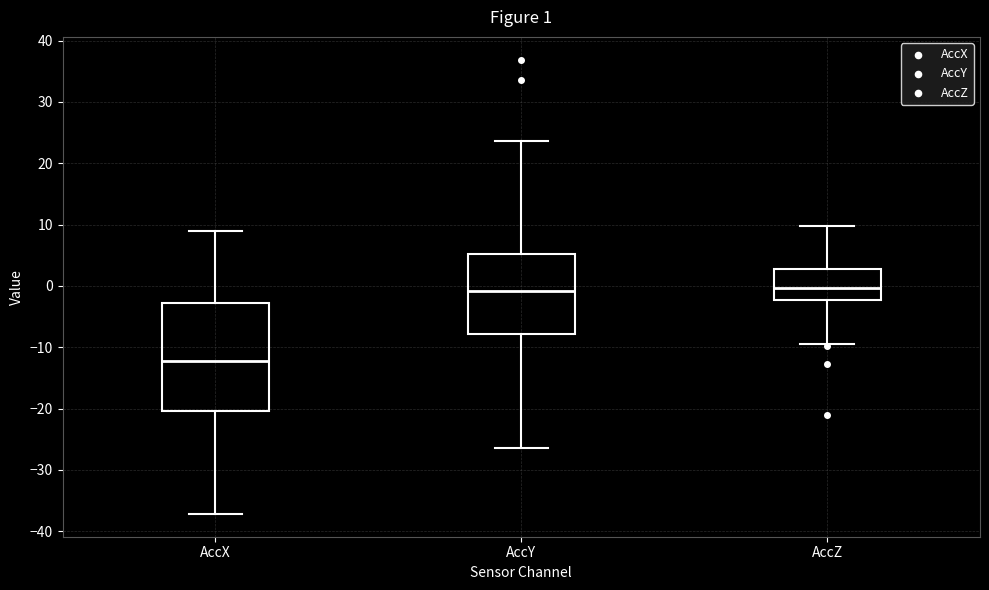

Comparing the boxes themselves (not the whiskers), which one is the tallest?

AccX